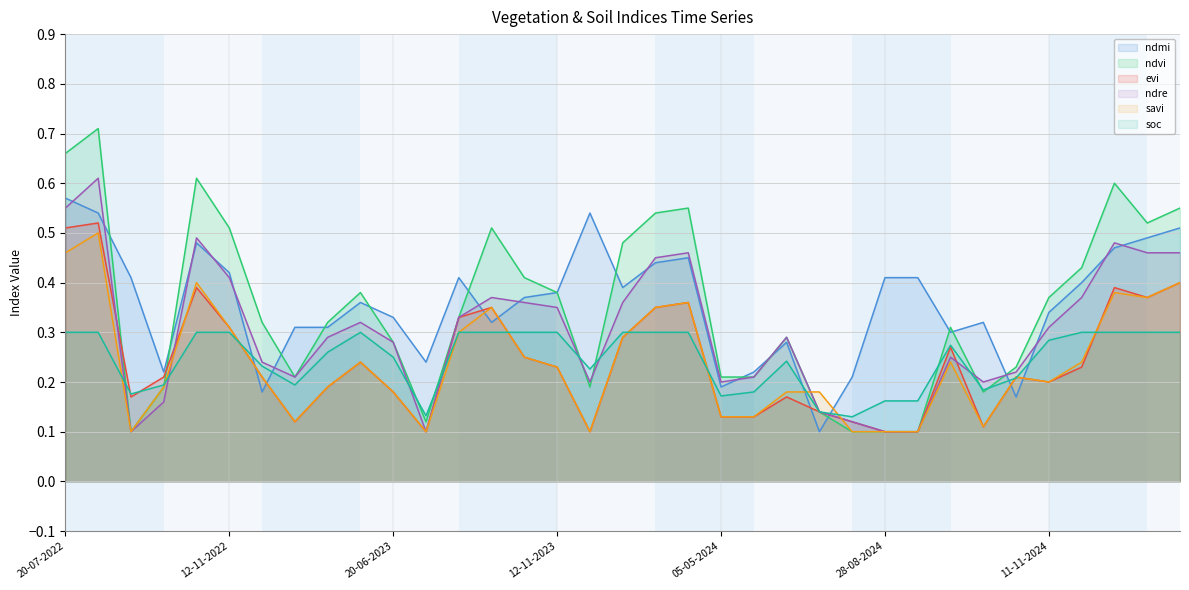

How many times do soc and ndmi cross each other?

6